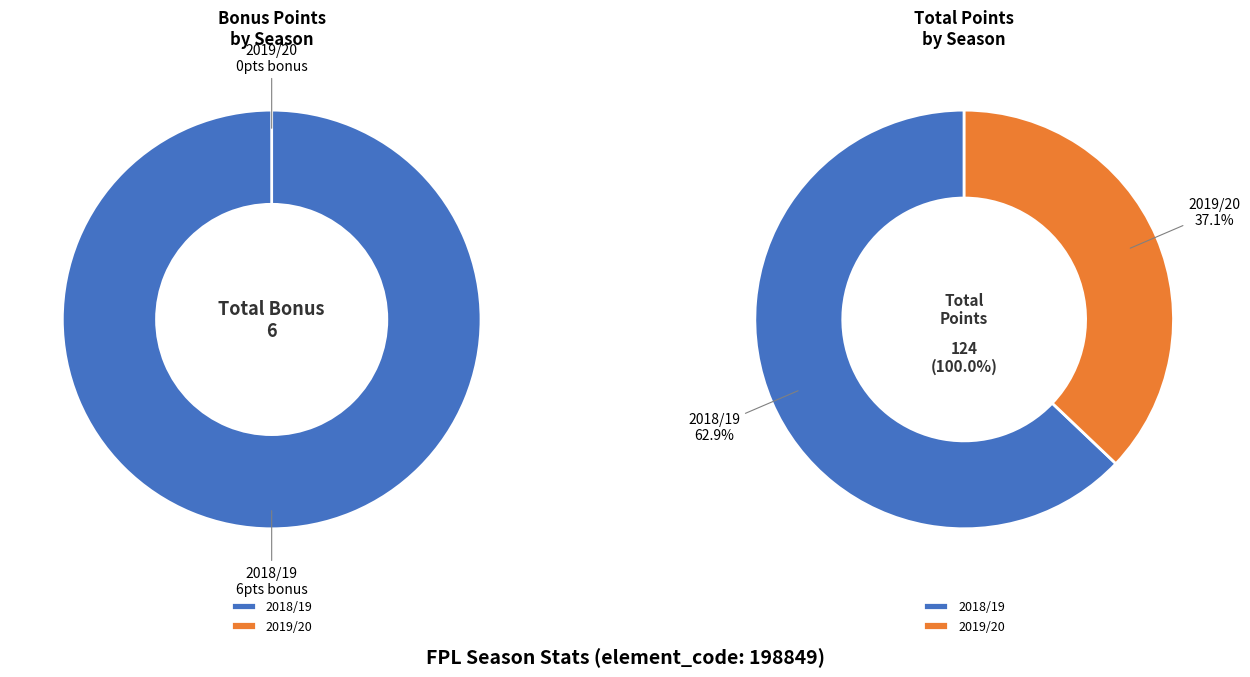

How many slices are in this pie chart?

2